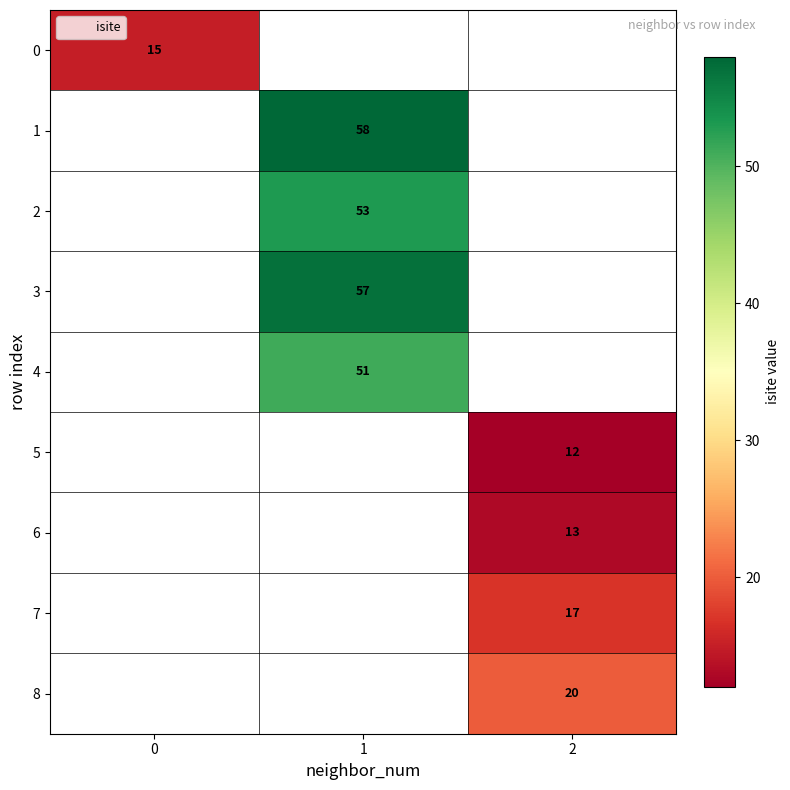

Is it true that 0 equals 15 at 0?

True